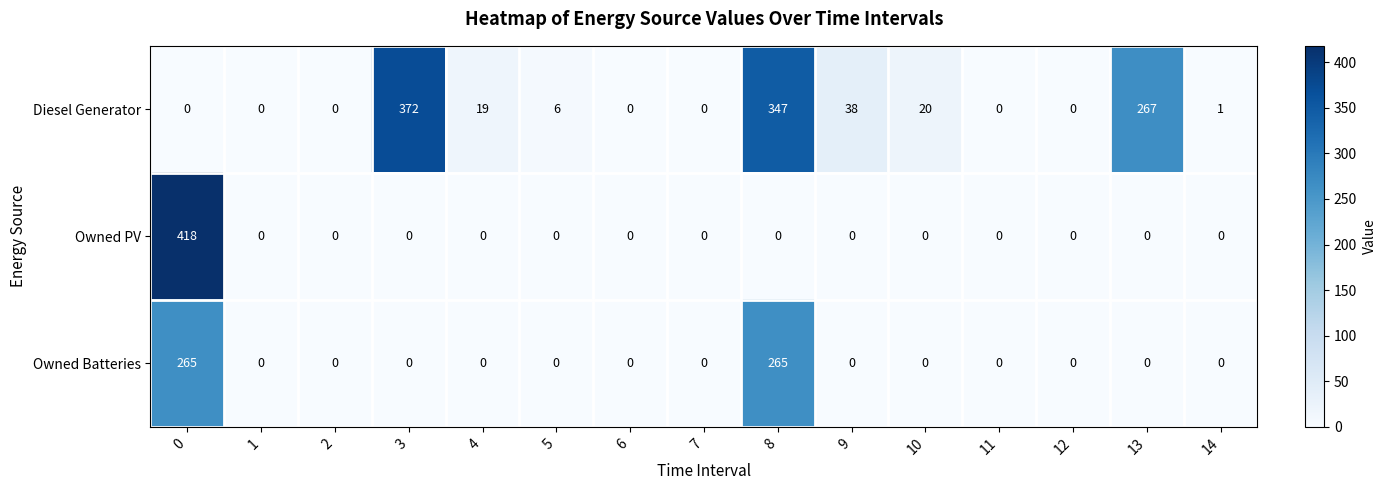

The Owned PV series shows 0 at 13. True or false?

True